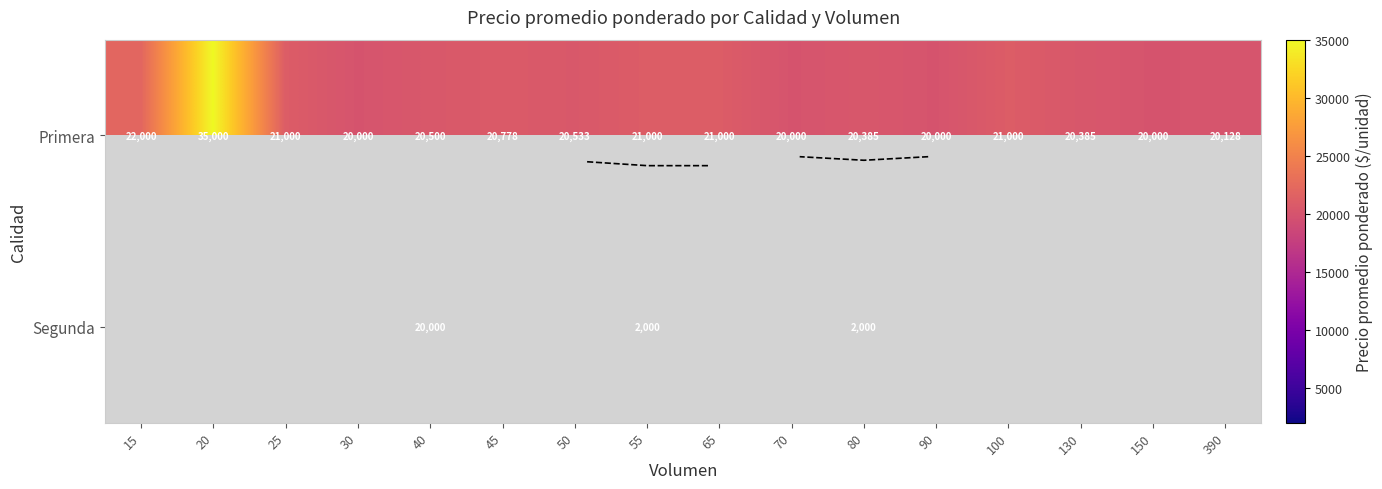

Which series has the largest range (max minus min)?

Segunda